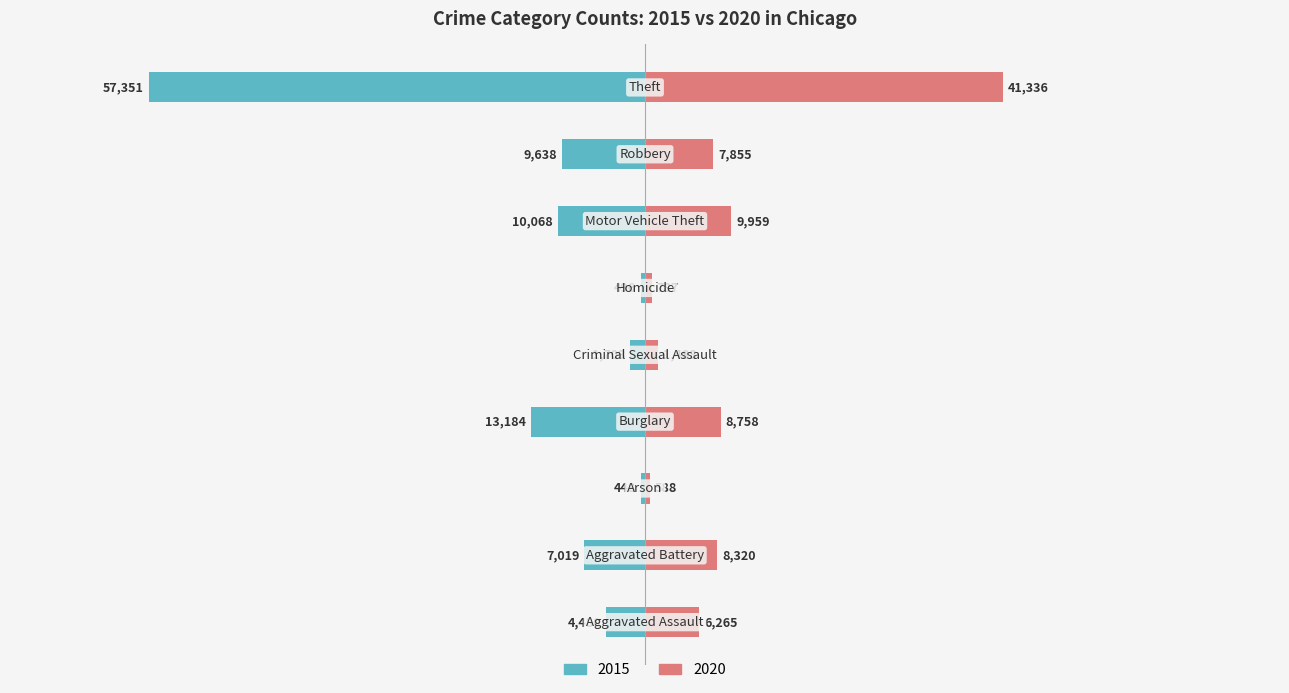

Is the value of 2015 at Homicide greater than the value of 2020 at Aggravated Assault?

No